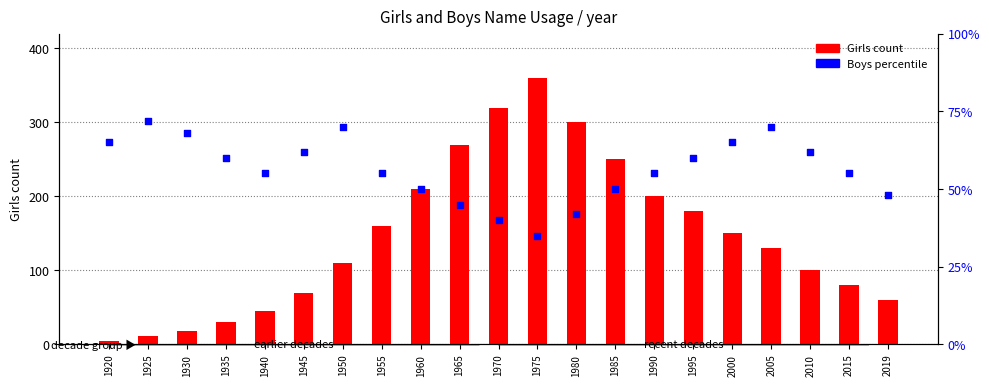

Which series contains the lowest Y value?

Girls count